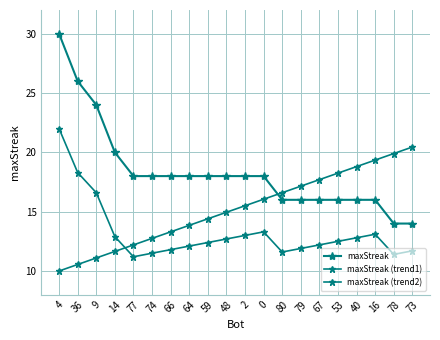

How many maxStreak values are between 16 and 18?

14